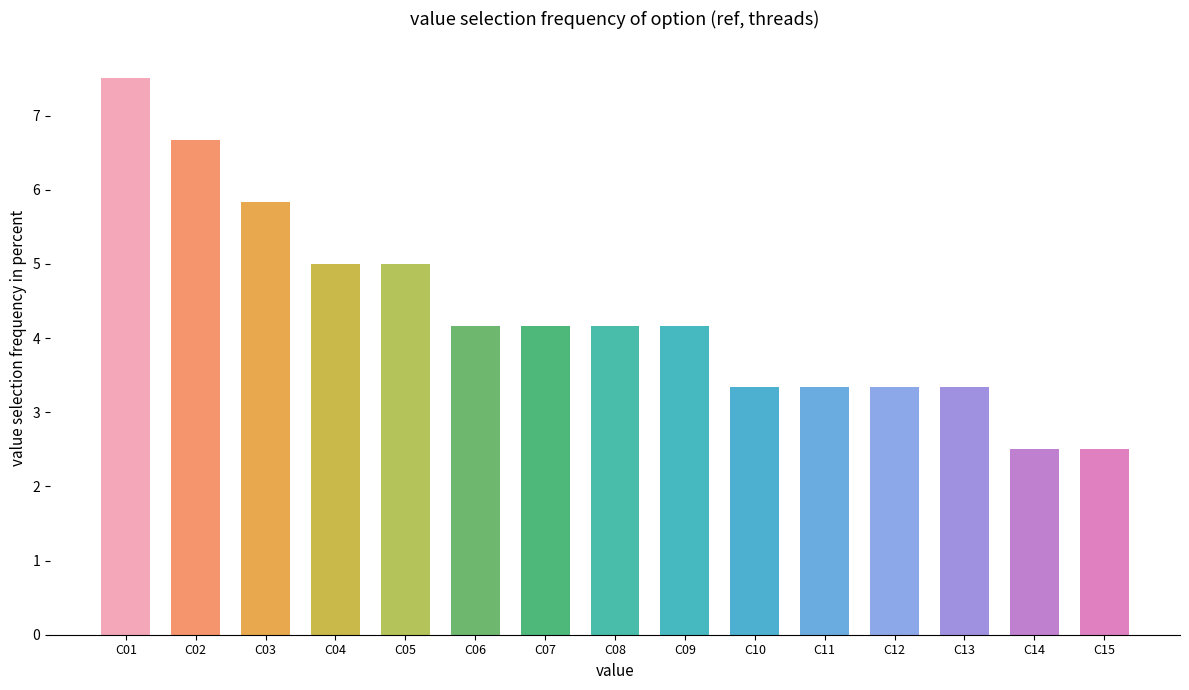

What is the difference between the maximum and minimum values?

5.0